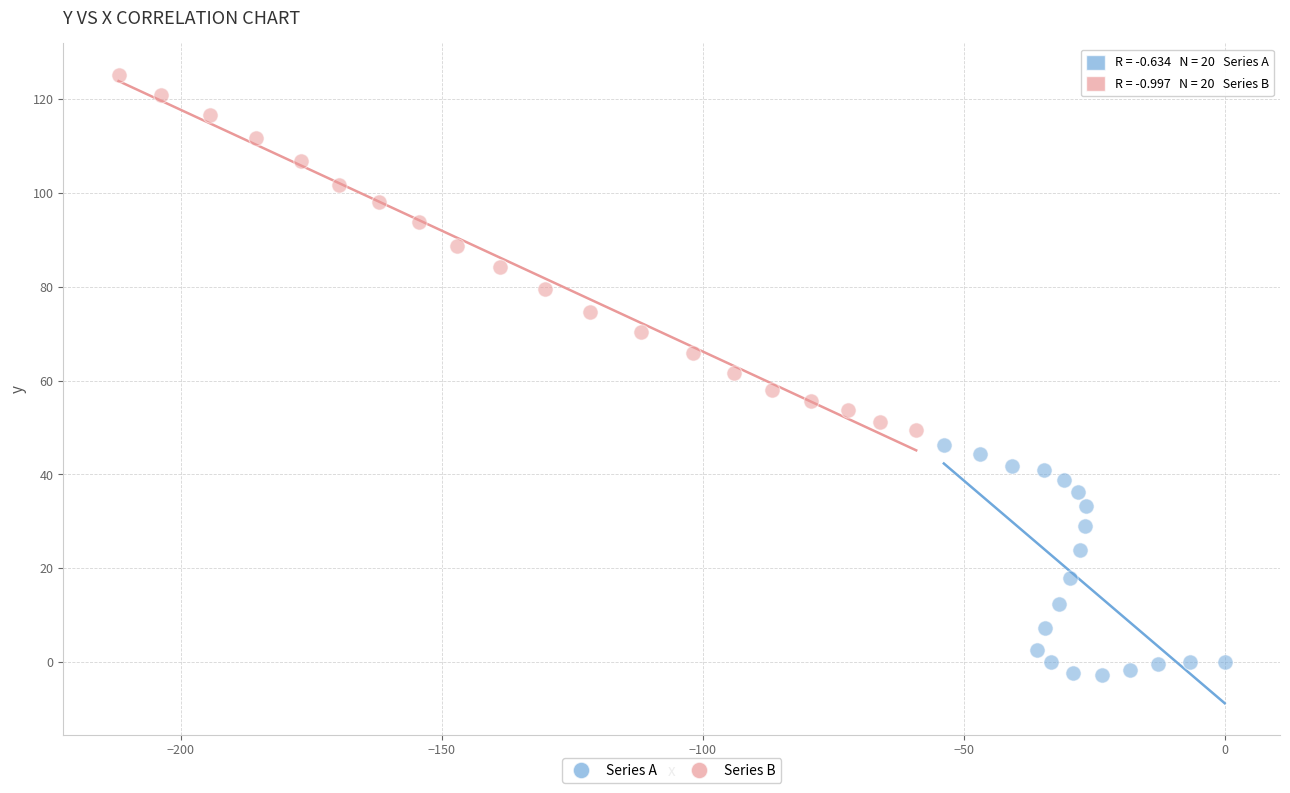

Which series contains the lowest Y value?

Series A